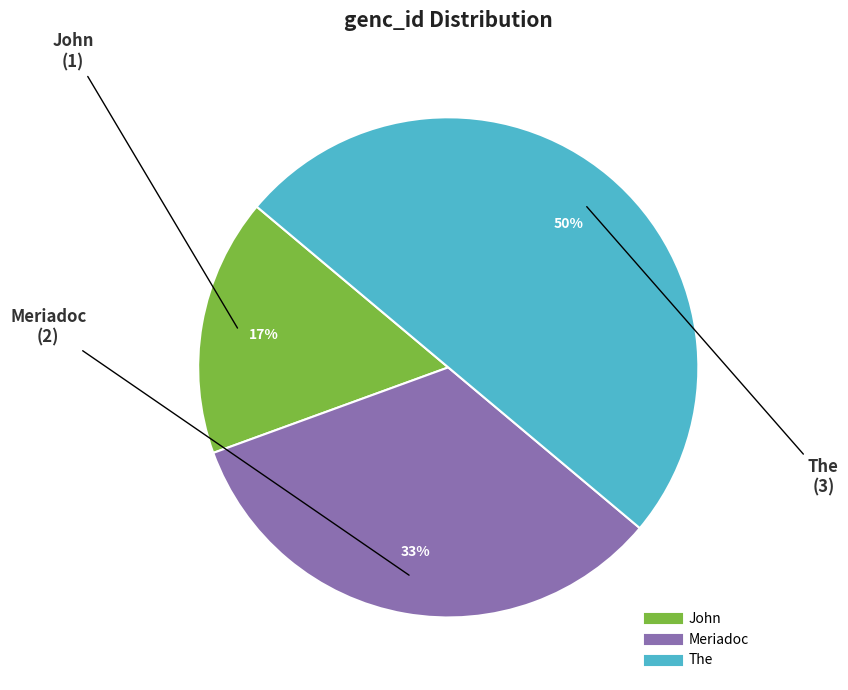

Which has a higher value, Meriadoc or John?

Meriadoc